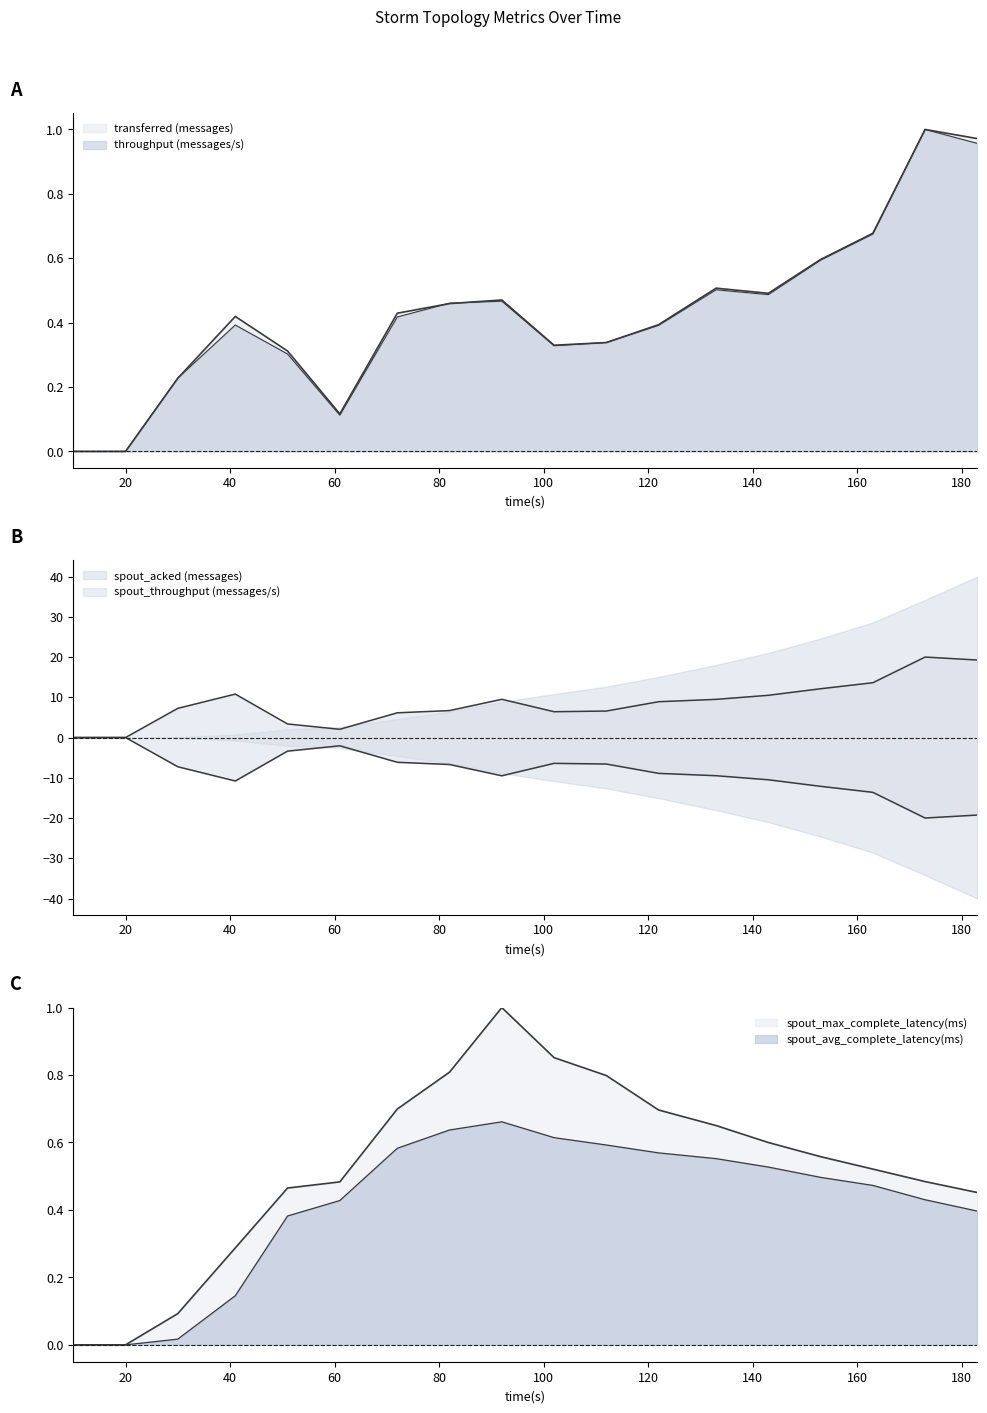

Which category has the lowest value in the spout_avg_complete_latency(ms) series?

10